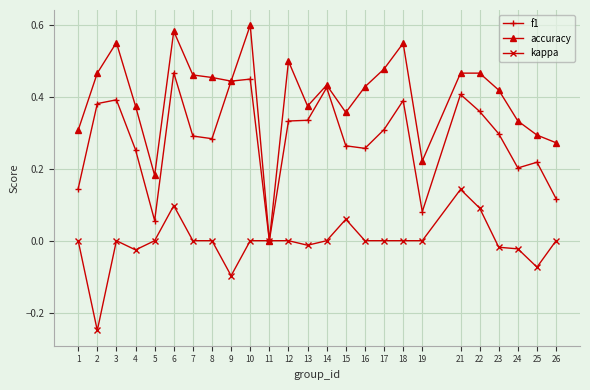

What is the total value across all series at 6?

1.1